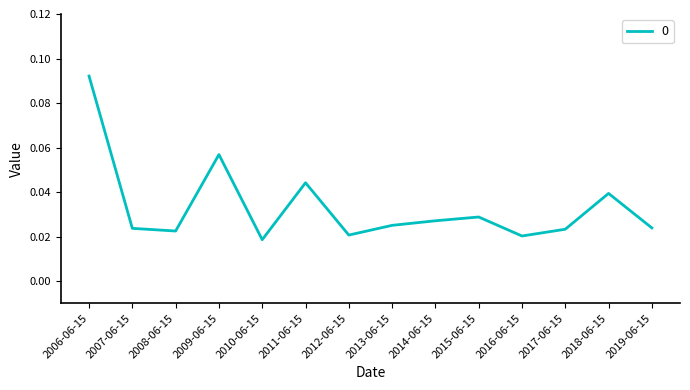

At which category does the chart reach its peak across all series?

2006-06-15